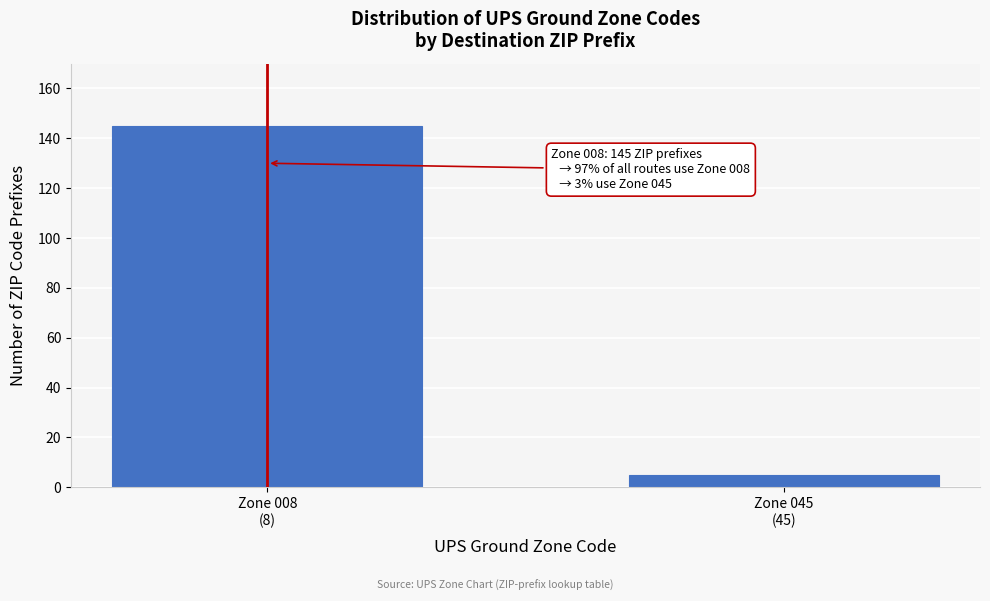

Reading right to left, transcribe all the data shown in this chart.

5	145